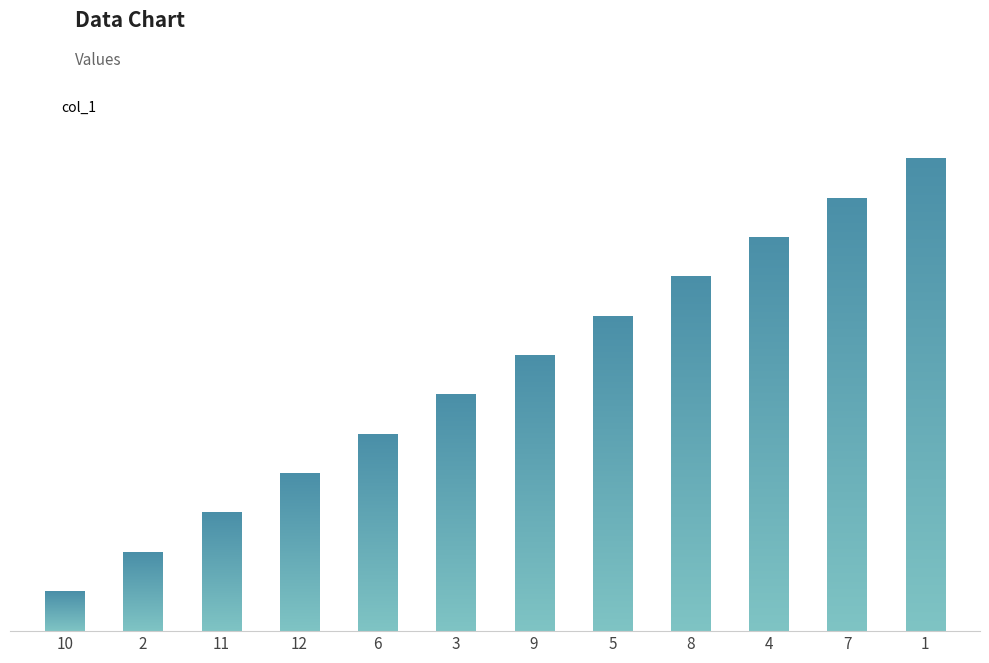

Does the chart contain any negative values?

No